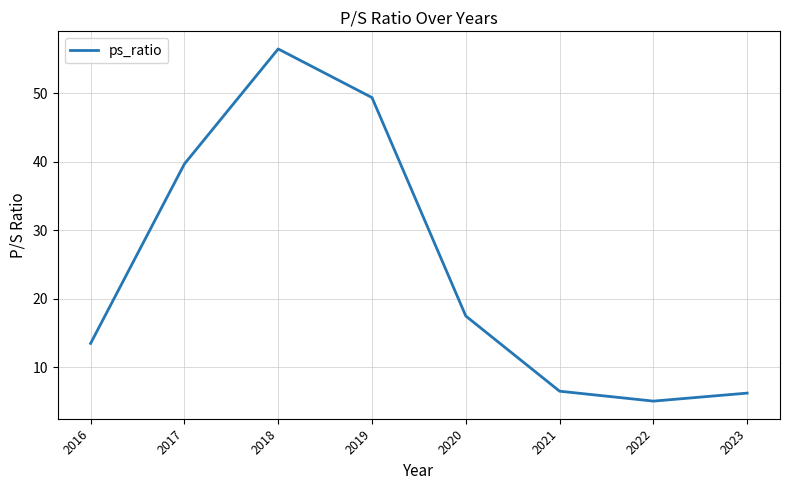

What is the greatest value displayed?

56.5